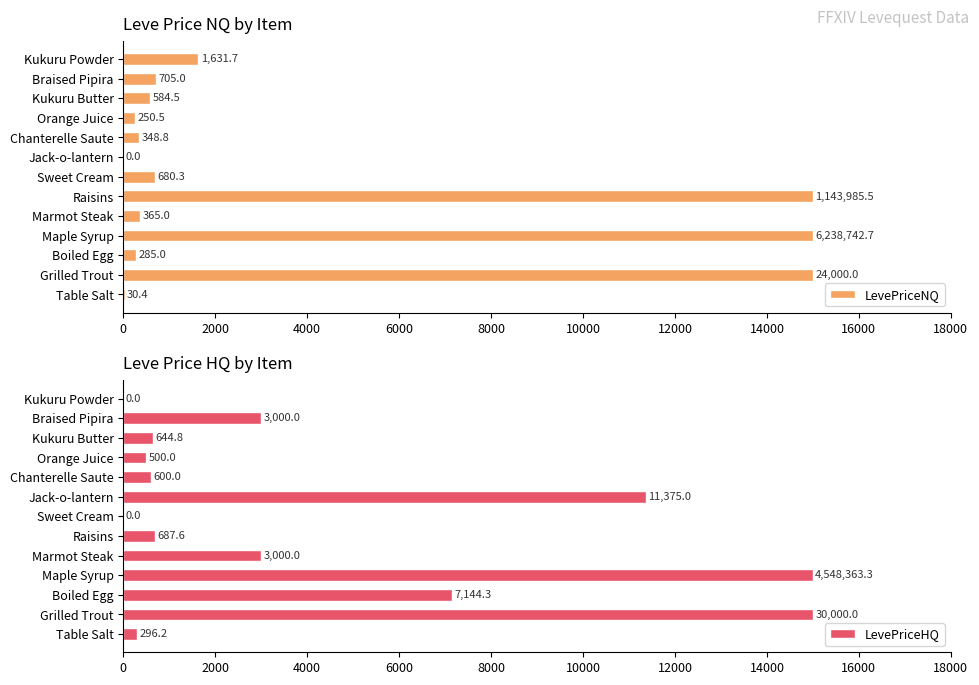

True or false: LevePriceNQ has a value of 348.8 at Chanterelle Saute.

True